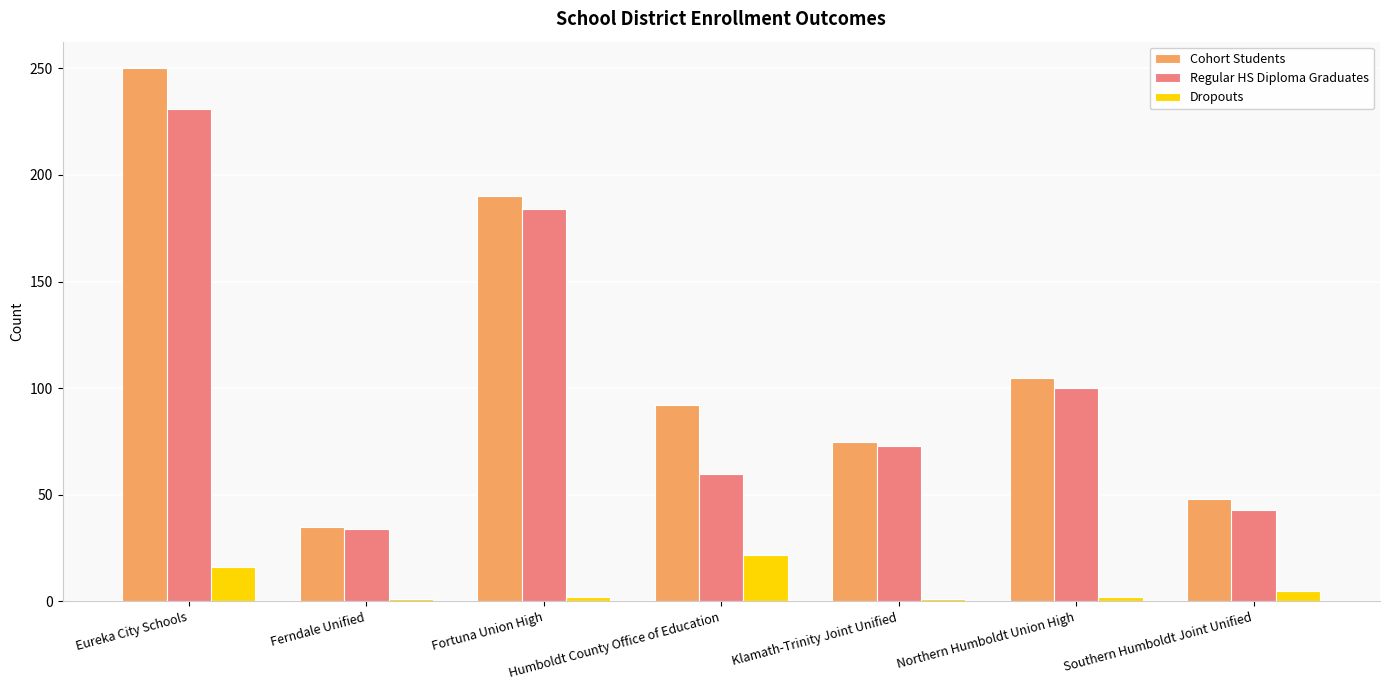

At which label does Dropouts first exceed 2?

Eureka City Schools